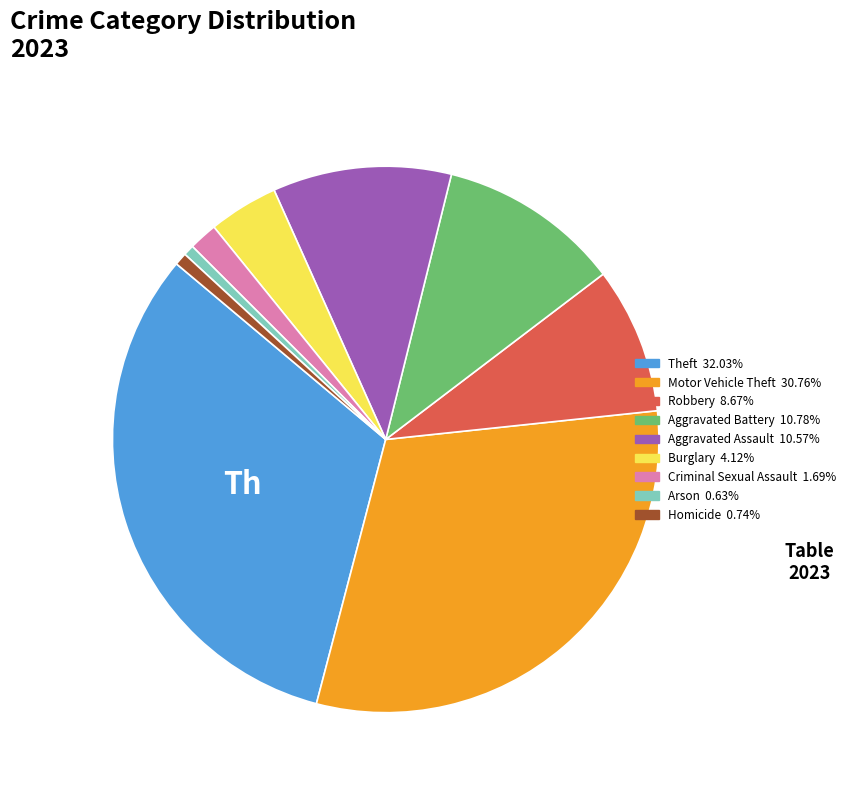

Is it true that Aggravated Assault is 4% of the pie?

False